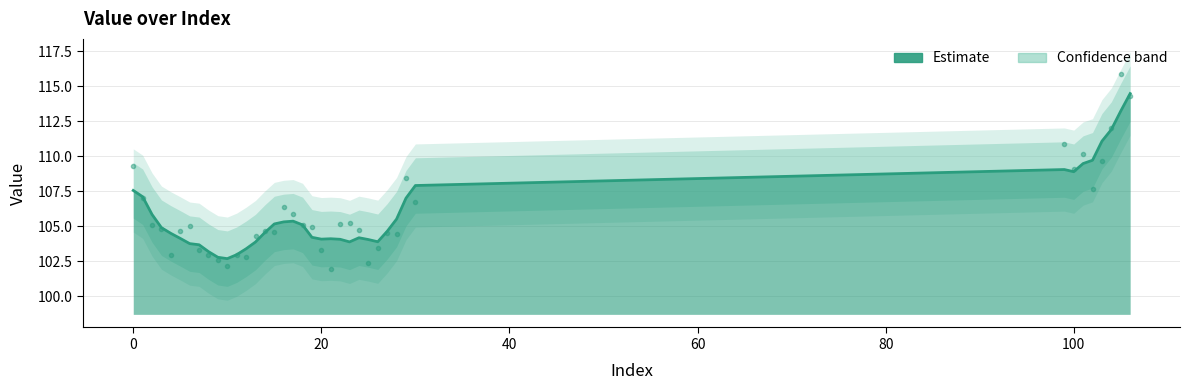

What is the label of the 25th point from the left?

24